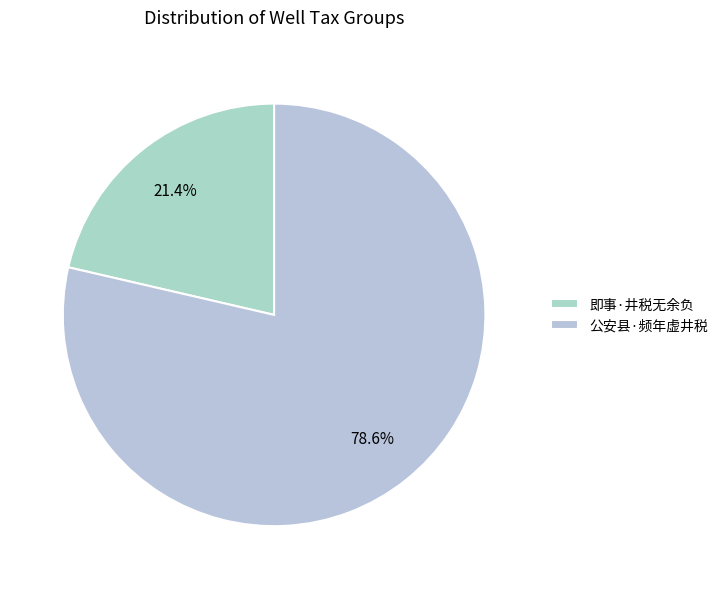

How many slices are in this pie chart?

2